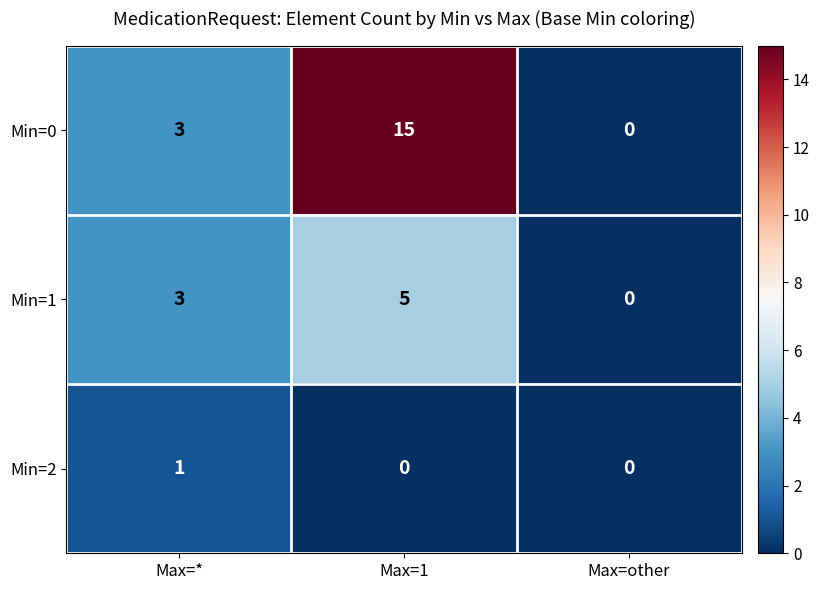

What is the highest value of the Min=0 series?

15